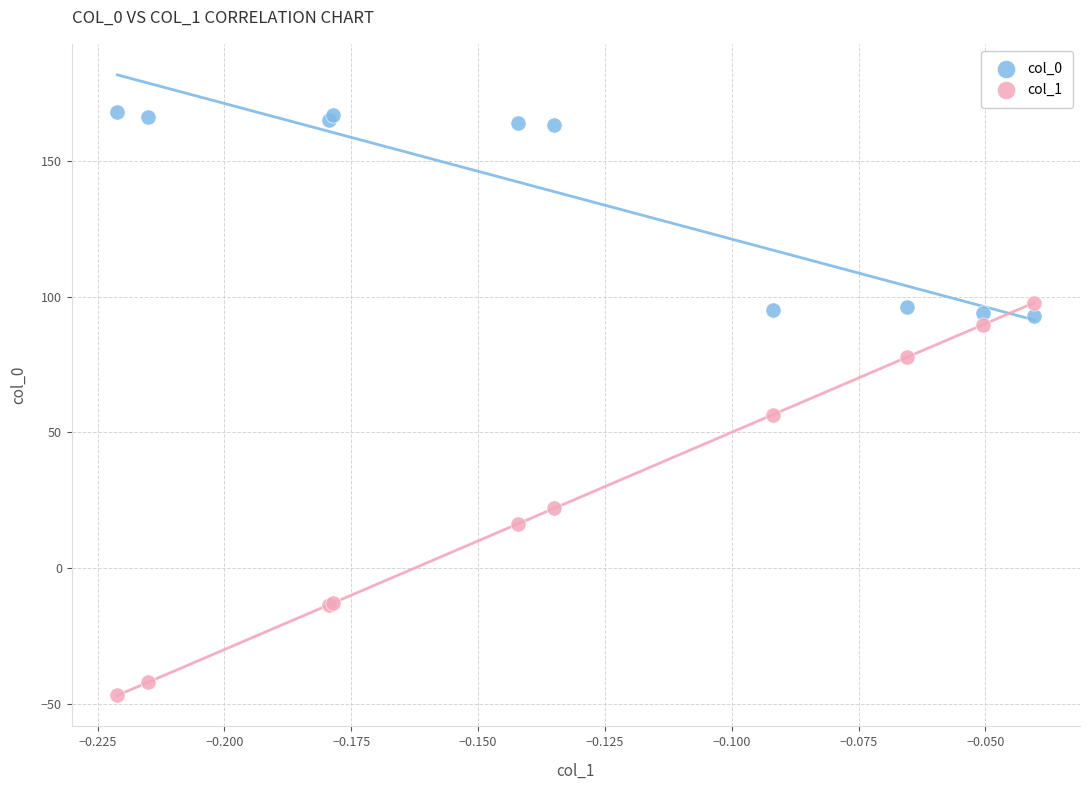

Which series contains the lowest Y value?

col_1